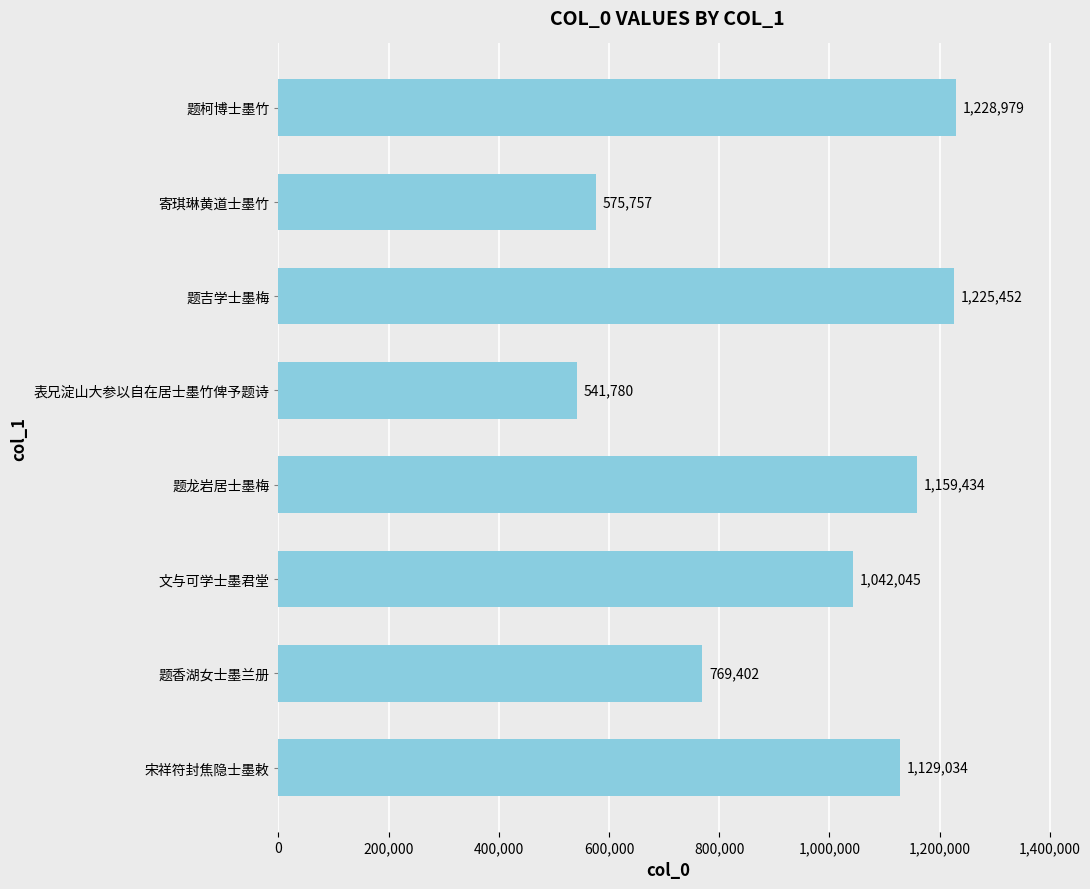

Reading bottom to top, what are all the values shown in this chart?

宋祥符封焦隐士墨敕=1129034	题香湖女士墨兰册=769402	文与可学士墨君堂=1042045	题龙岩居士墨梅=1159434	表兄淀山大参以自在居士墨竹俾予题诗=541780	题吉学士墨梅=1225452	寄琪琳黄道士墨竹=575757	题柯博士墨竹=1228979